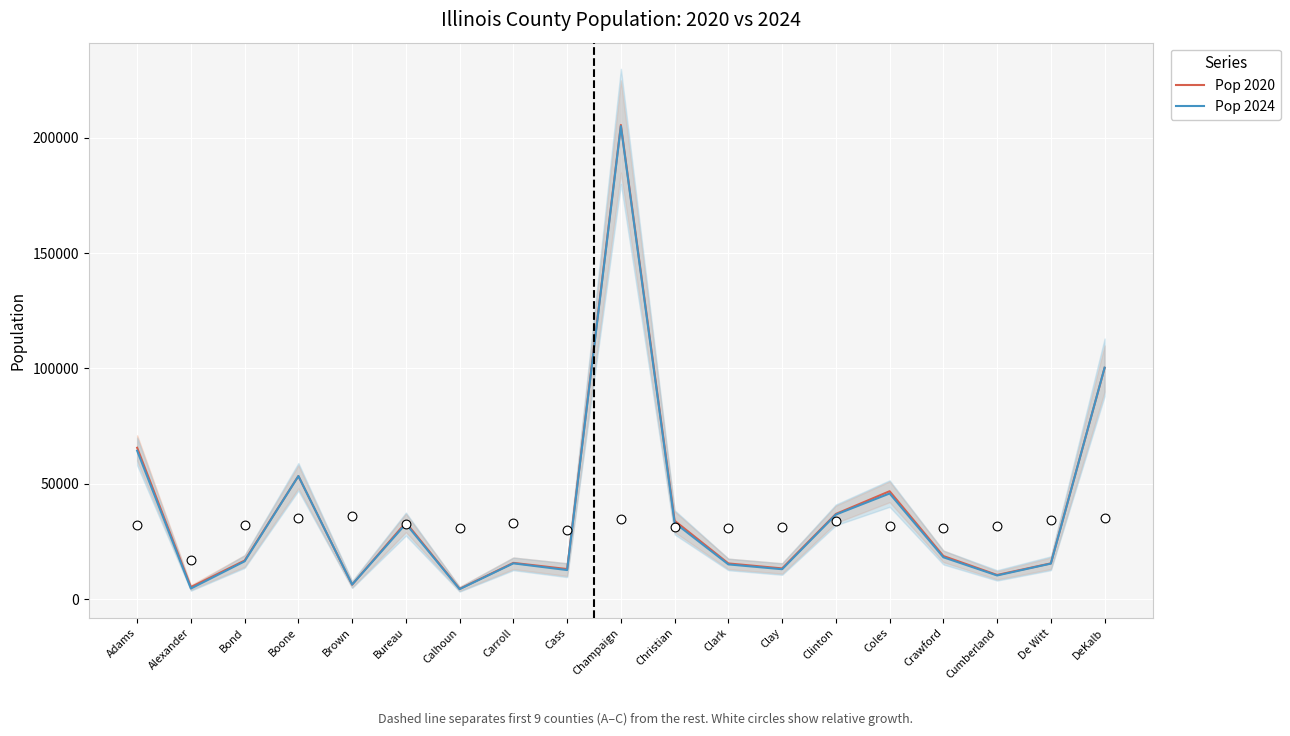

Which series has the widest spread of Y values?

Pop 2020